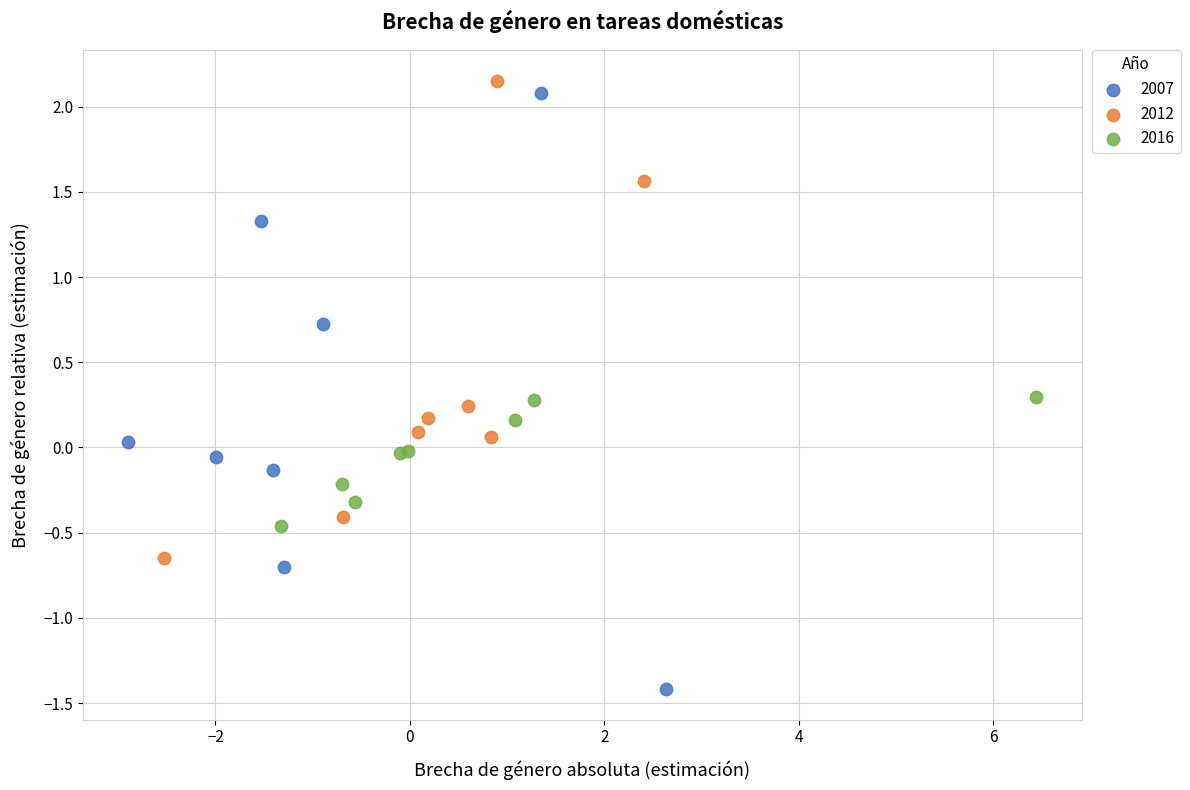

Which series reaches the minimum Y coordinate?

2007